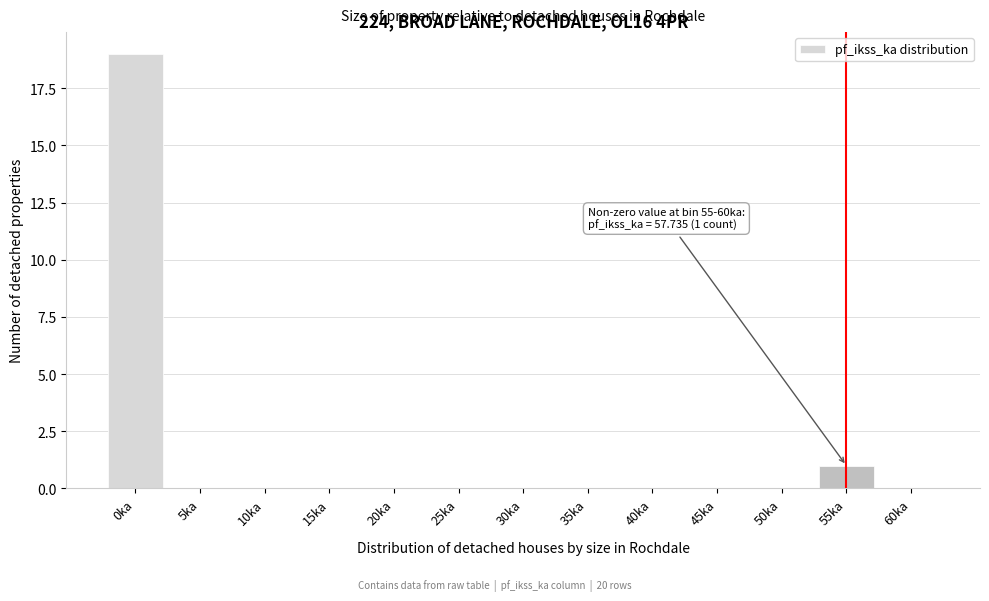

Reading right to left, extract all data points from this chart.

60ka=0	55ka=1	50ka=0	45ka=0	40ka=0	35ka=0	30ka=0	25ka=0	20ka=0	15ka=0	10ka=0	5ka=0	0ka=19